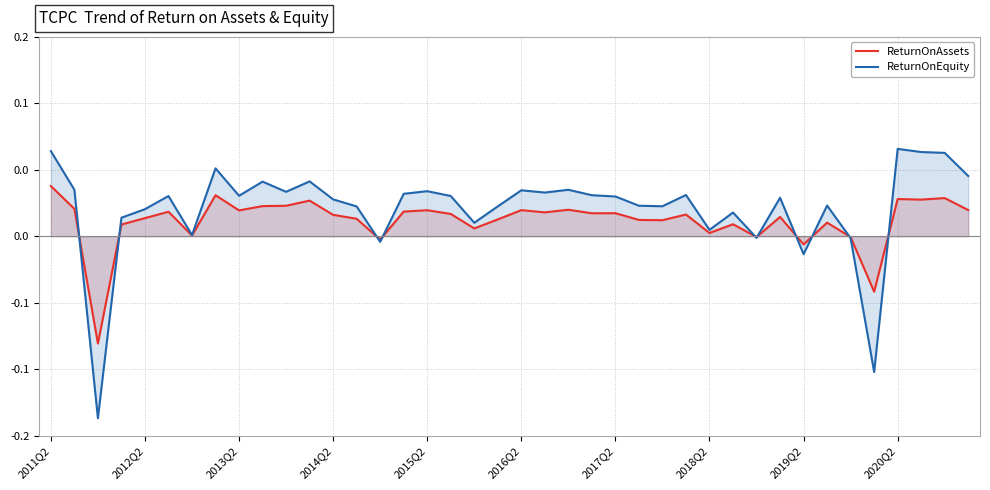

Reading left to right, transcribe all the data shown in this chart.

ReturnOnAssets: 0.0	0.0	-0.1	0.0	0.0	0.0	0.0	0.0	0.0	0.0	0.0	0.0	0.0	0.0	-0.0	0.0	0.0	0.0	0.0	0.0	0.0	0.0	0.0	0.0	0.0	0.0	0.0	0.0	0.0	0.0	-0.0	0.0	-0.0	0.0	-0.0	-0.0	0.0	0.0	0.0	0.0
ReturnOnEquity: 0.1	0.0	-0.1	0.0	0.0	0.0	0.0	0.1	0.0	0.0	0.0	0.0	0.0	0.0	-0.0	0.0	0.0	0.0	0.0	0.0	0.0	0.0	0.0	0.0	0.0	0.0	0.0	0.0	0.0	0.0	-0.0	0.0	-0.0	0.0	-0.0	-0.1	0.1	0.1	0.1	0.0